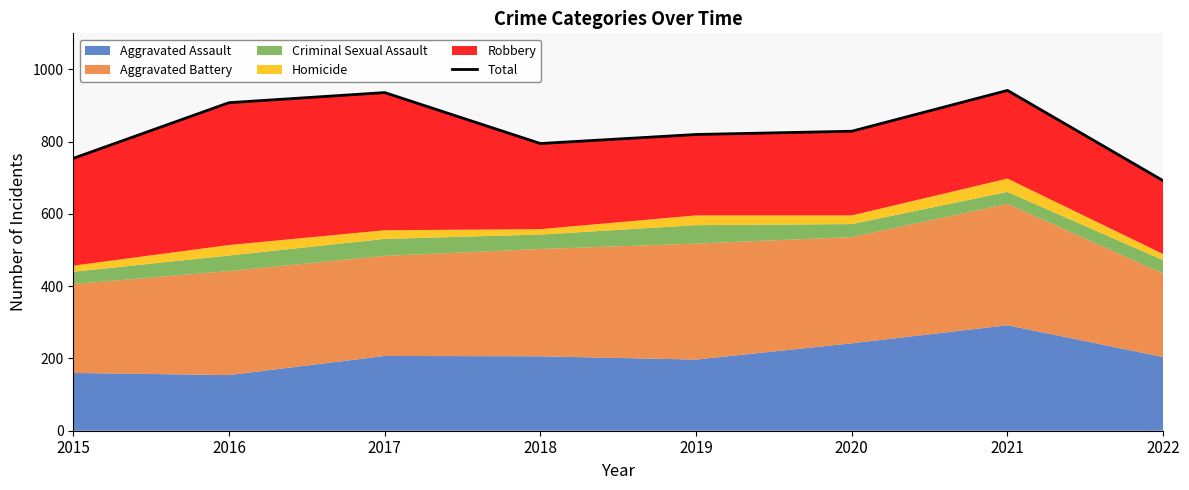

What is the difference between the second highest and minimum values?

244